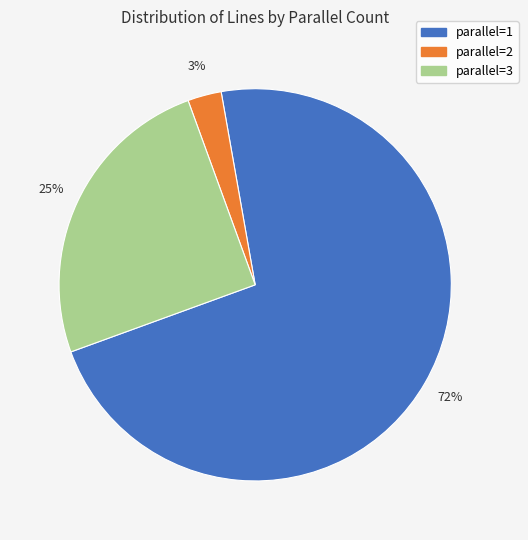

What is the largest slice in the pie chart?

parallel=1